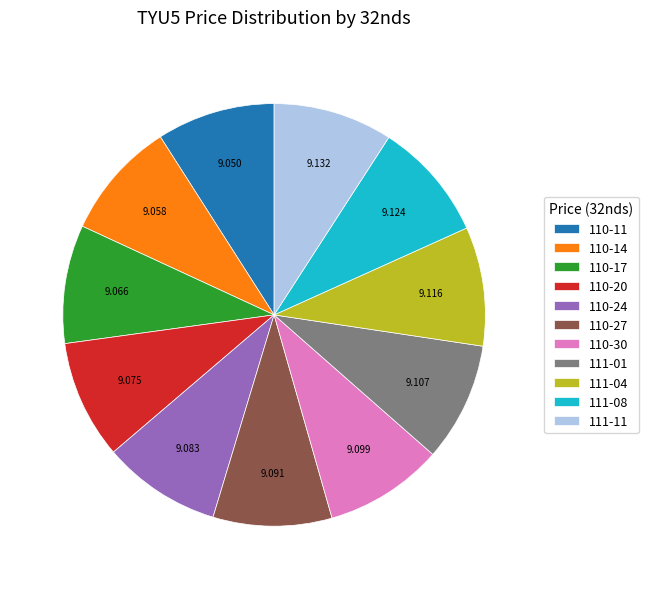

How many slices are in this pie chart?

11